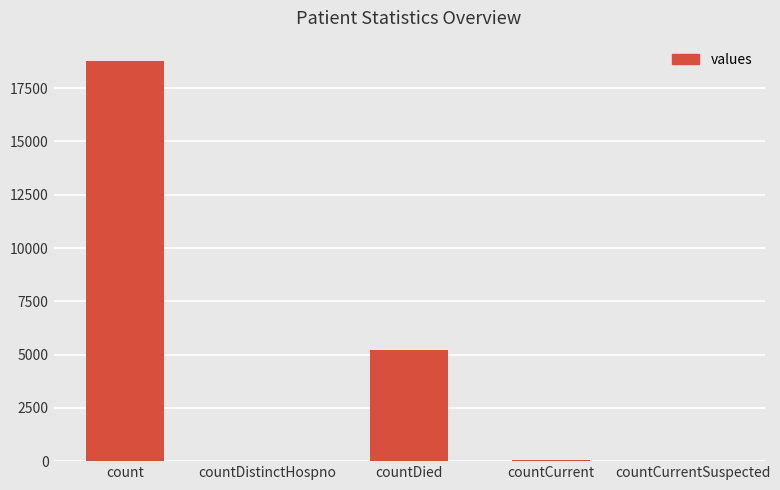

The chart shows a value of 25 at countDistinctHospno. True or false?

True